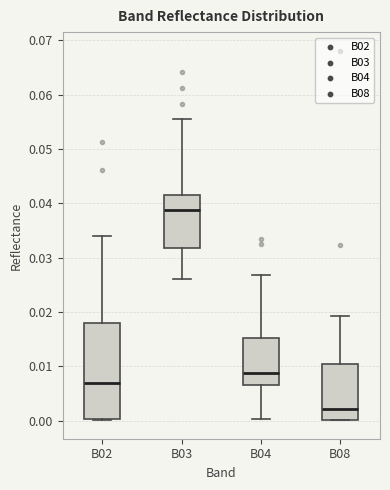

Which box is the tallest, from its lower edge to its upper edge?

B02